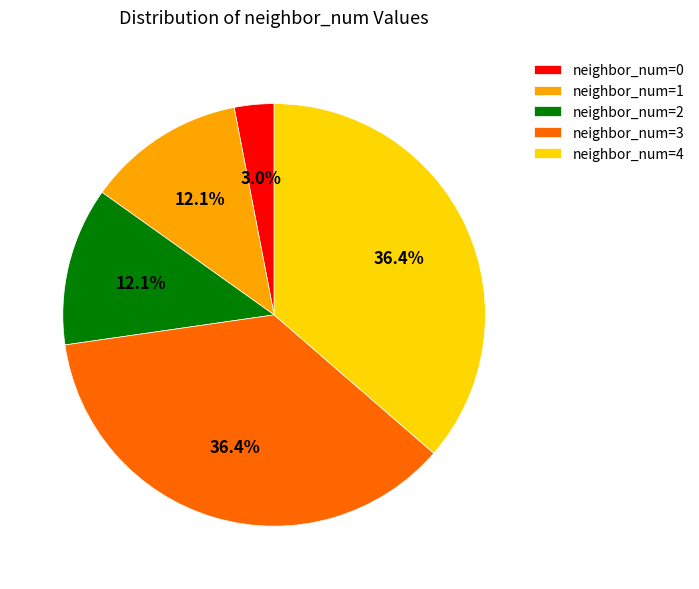

To the nearest percent, what is the average slice percentage?

20%